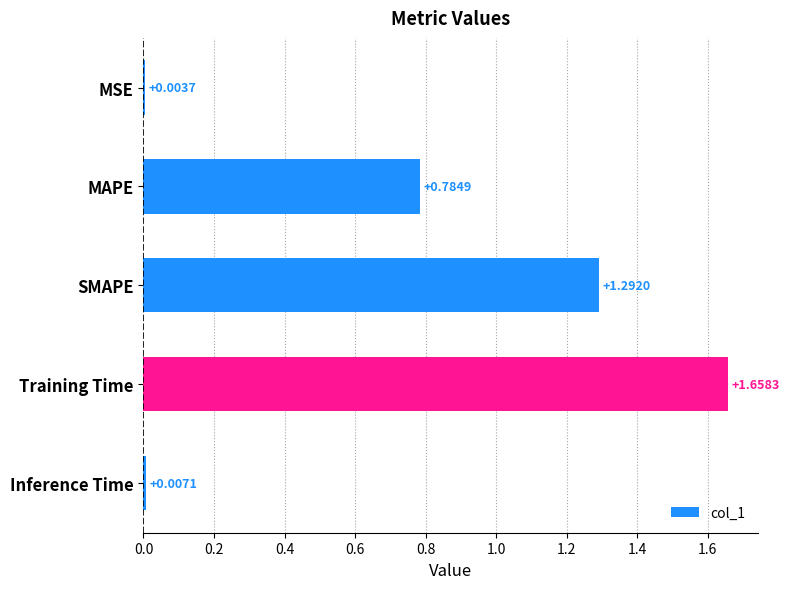

What is the sum of all values?

3.7